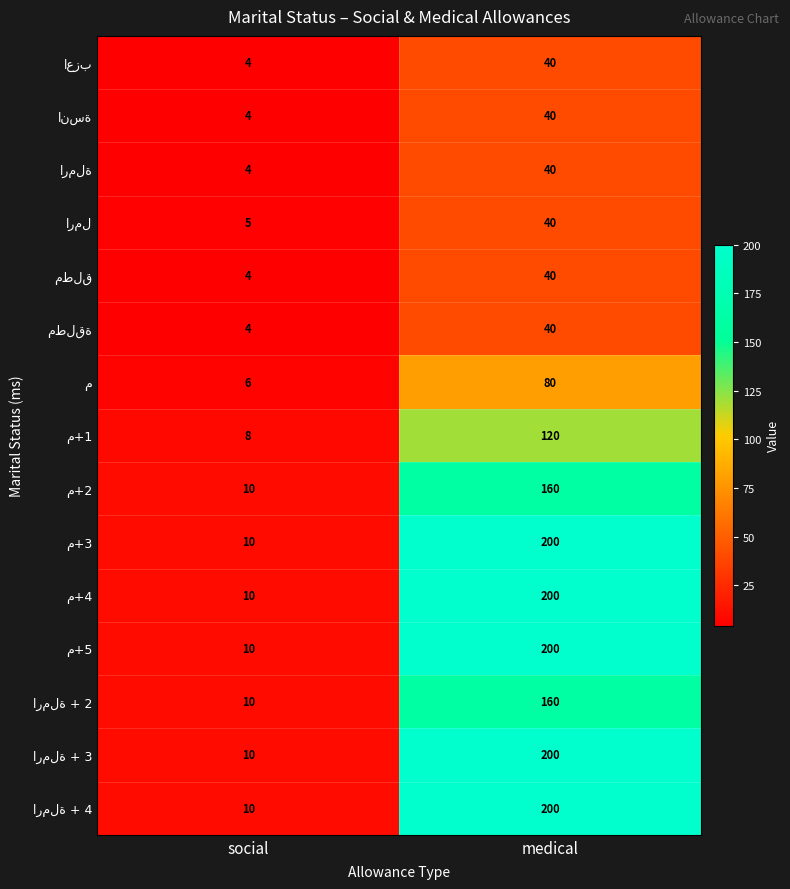

What is the spread (max minus min) of values at medical?

160